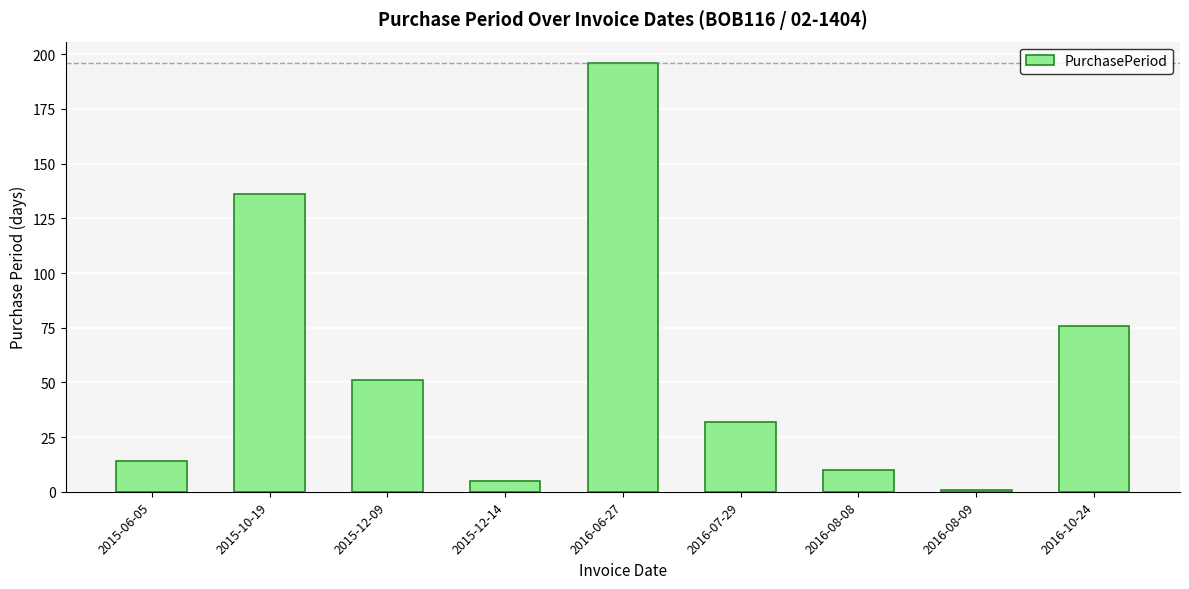

What is the label of the 6th bar from the right?

2015-12-14